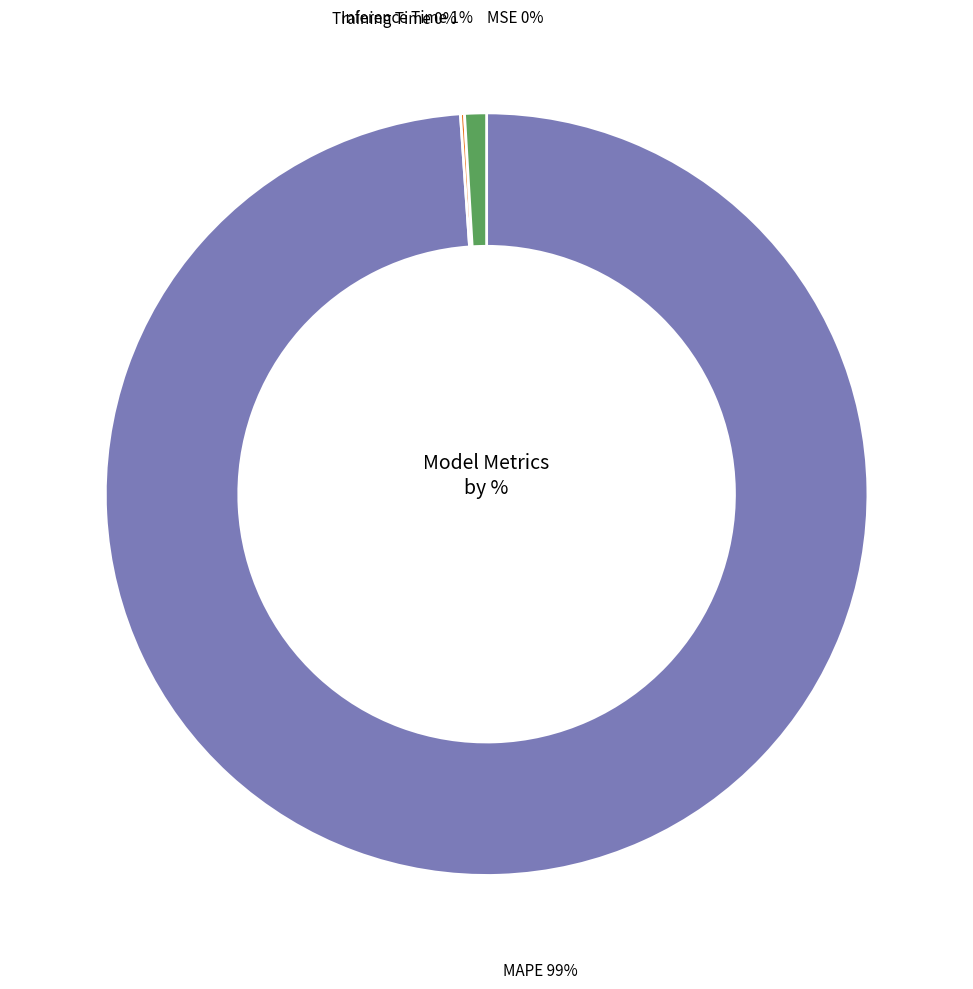

Does MAPE account for over 50% of the chart?

Yes